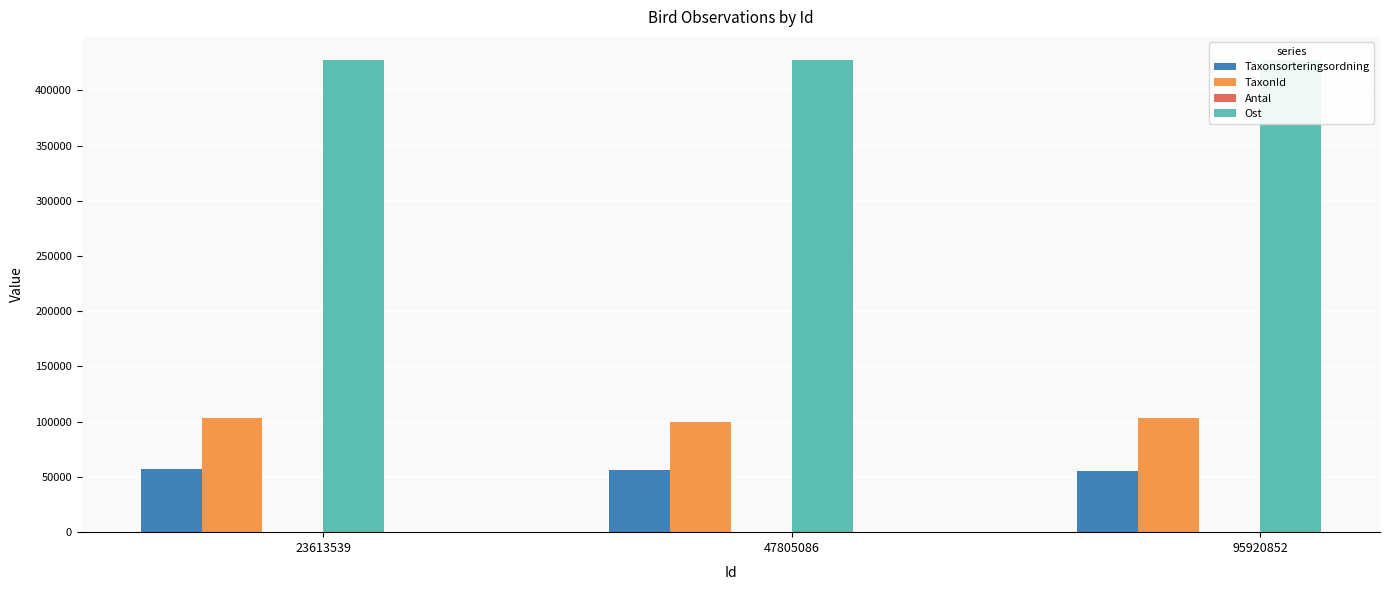

How many Taxonsorteringsordning values are between 55803 and 56811?

3